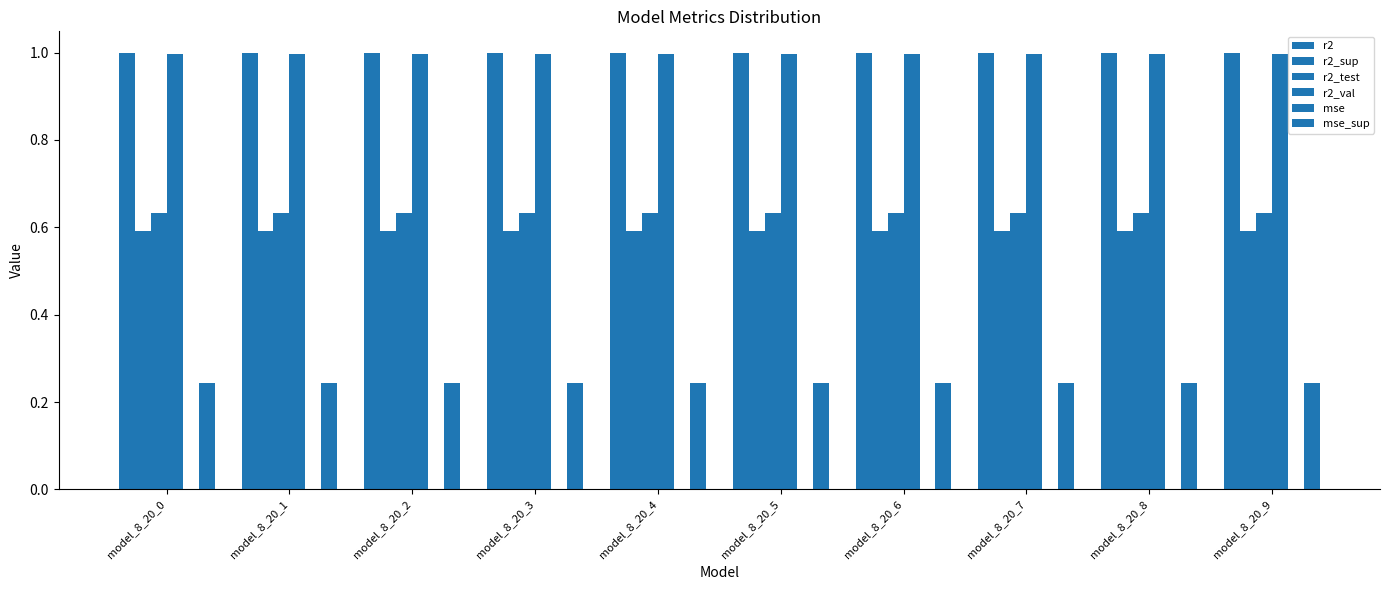

Which series has the largest total across all categories?

r2